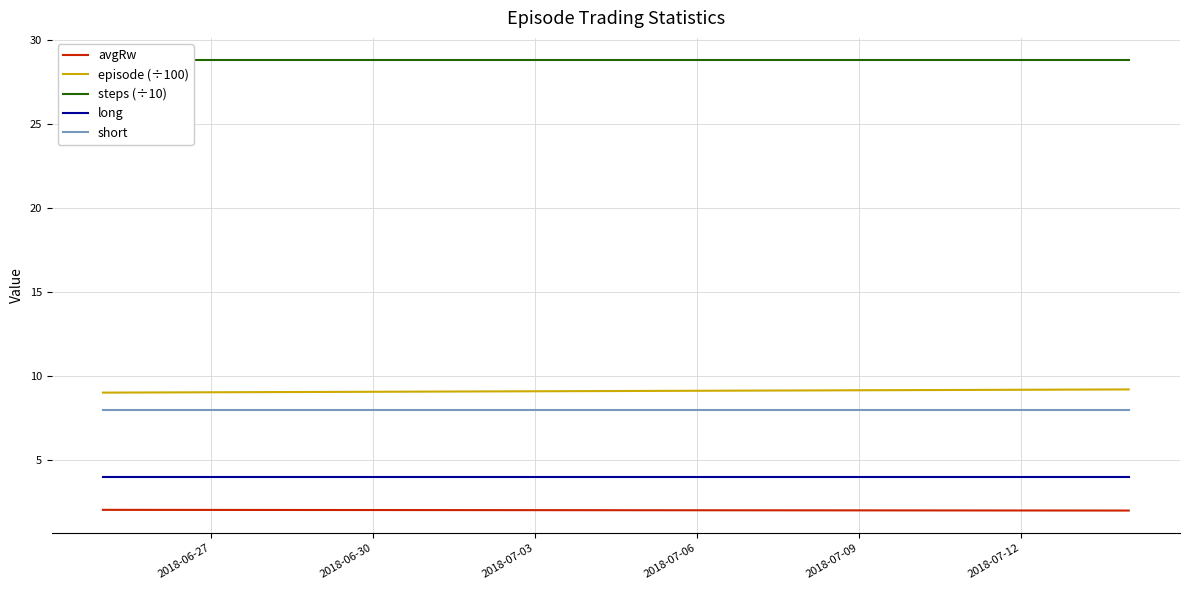

Which series has the widest spread of values?

episode (÷100)